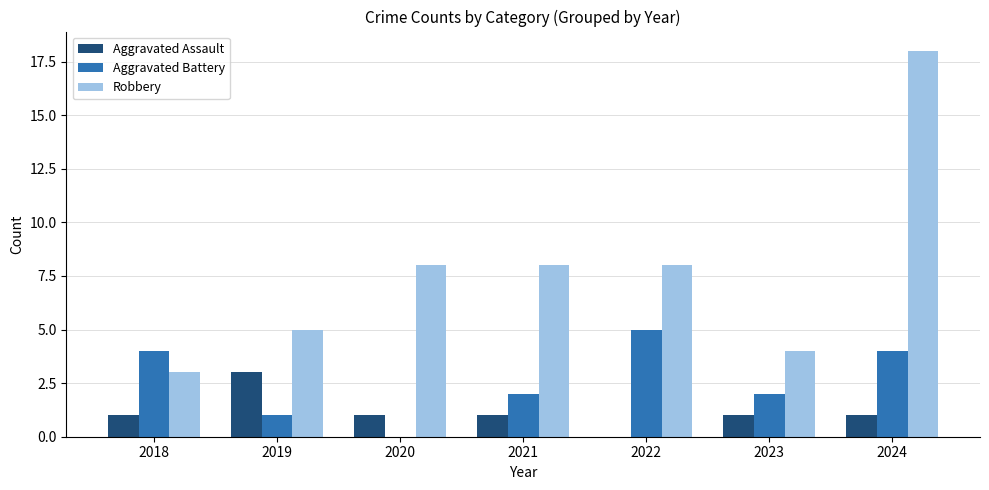

What value does the Robbery series have at 2020, to the nearest 10?

10